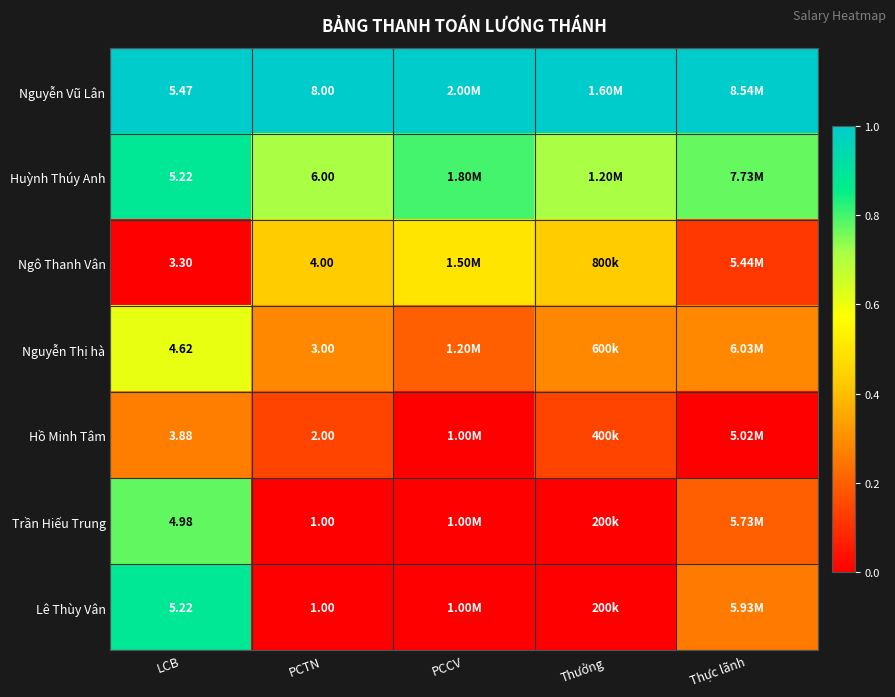

How many data points does each series have?

5